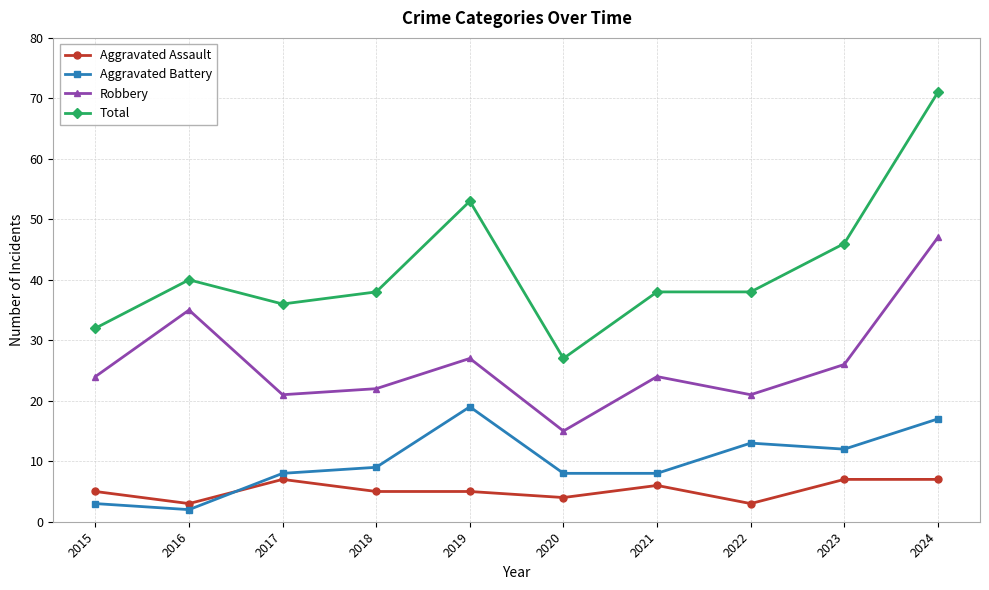

The value of Aggravated Battery at 2018 is 9. True or false?

True